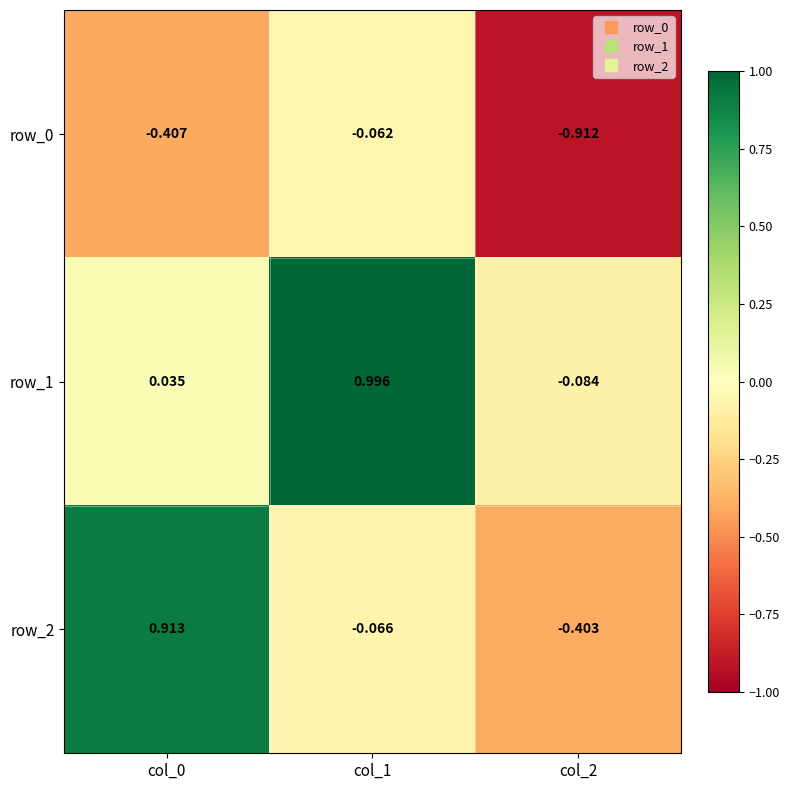

Rank the series by their maximum value, from highest to lowest.

row_1, row_2, row_0